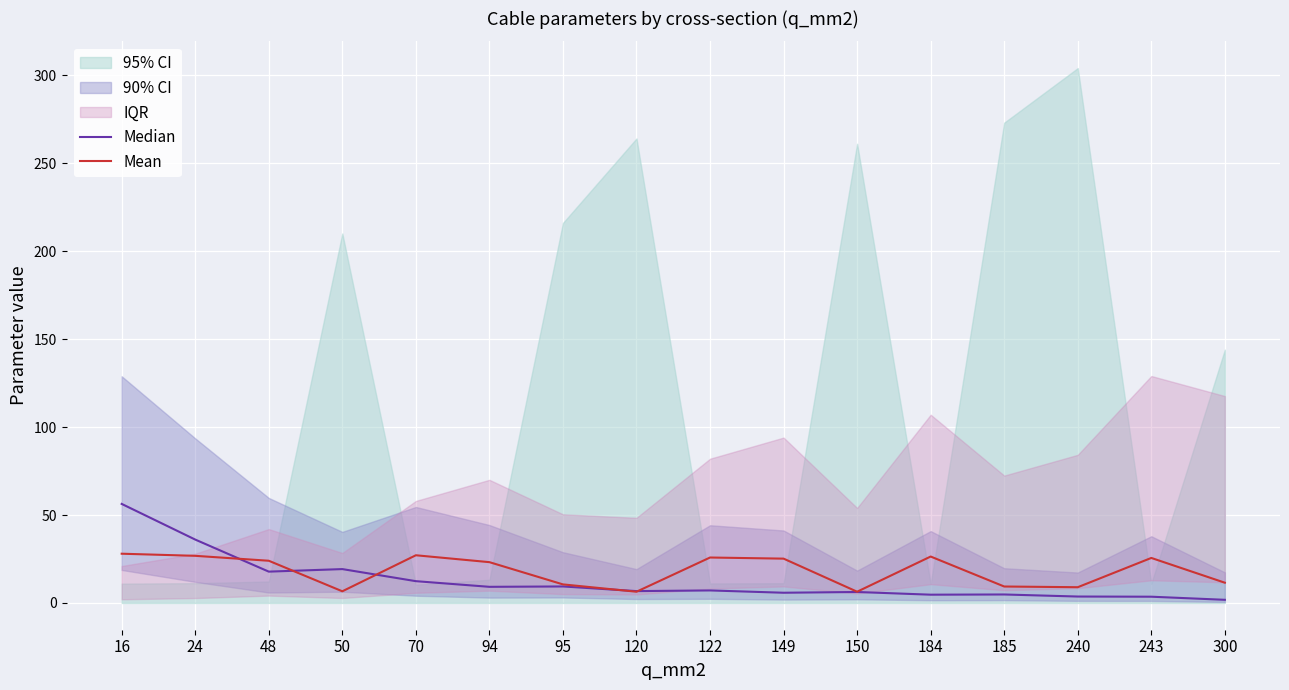

The value of Mean at 48 is 39.6. True or false?

False